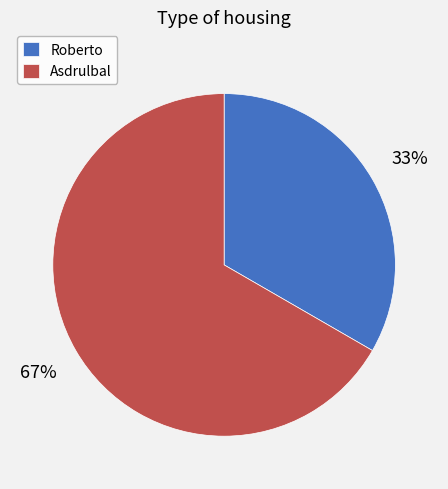

Approximately how many times larger is the value at Roberto compared to Asdrulbal?

0.5